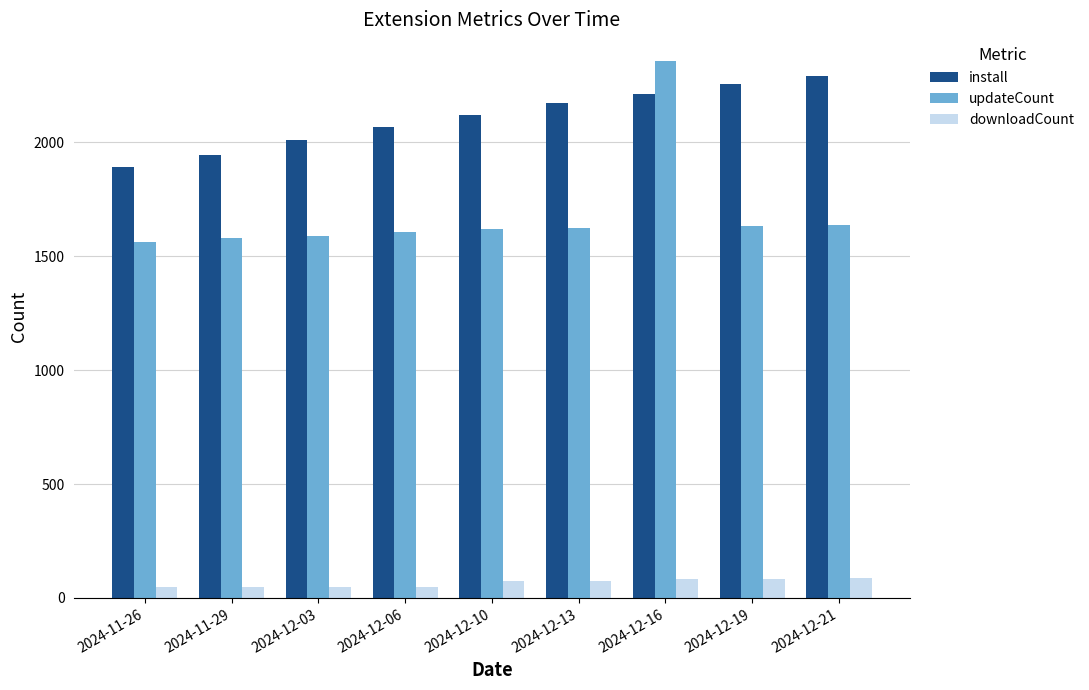

What value does the install series have at 2024-12-10?

2120